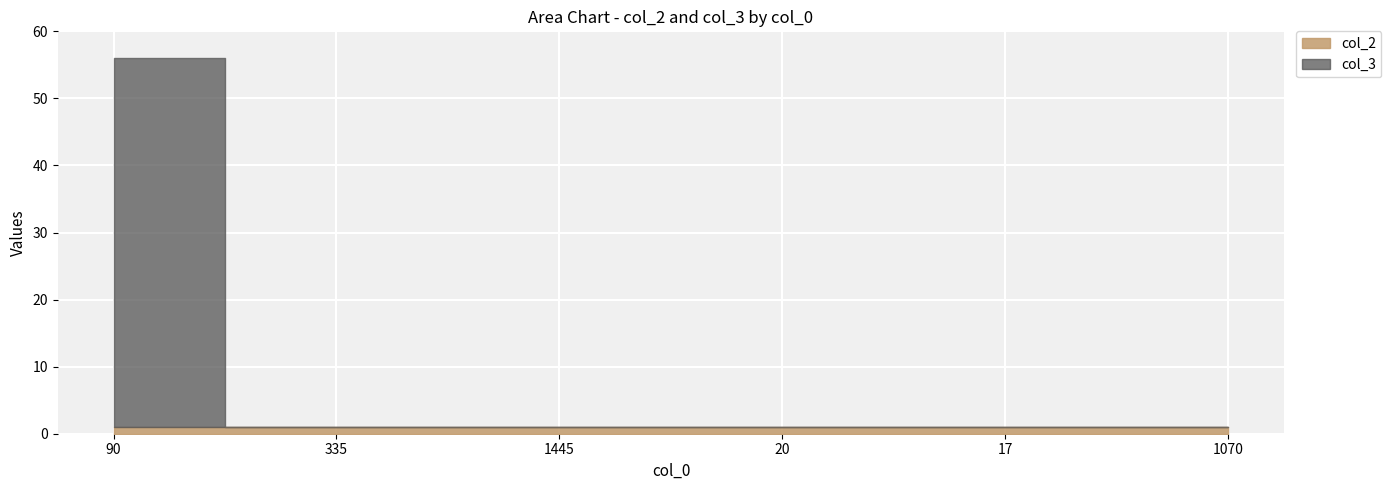

What is the sum of the col_2 values at 1445 and 335?

2